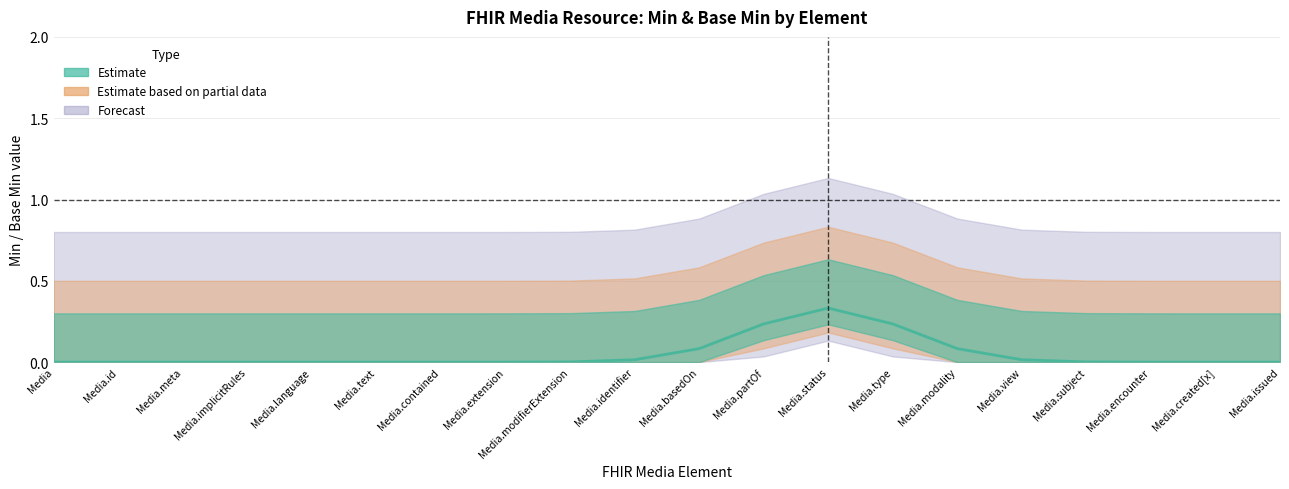

True or false: Base Min (Estimate based on partial data) has more than 1 points higher than both neighbors.

False